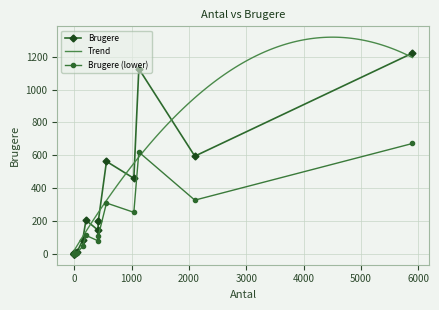

What is the label of the 14th point from the left?

1127